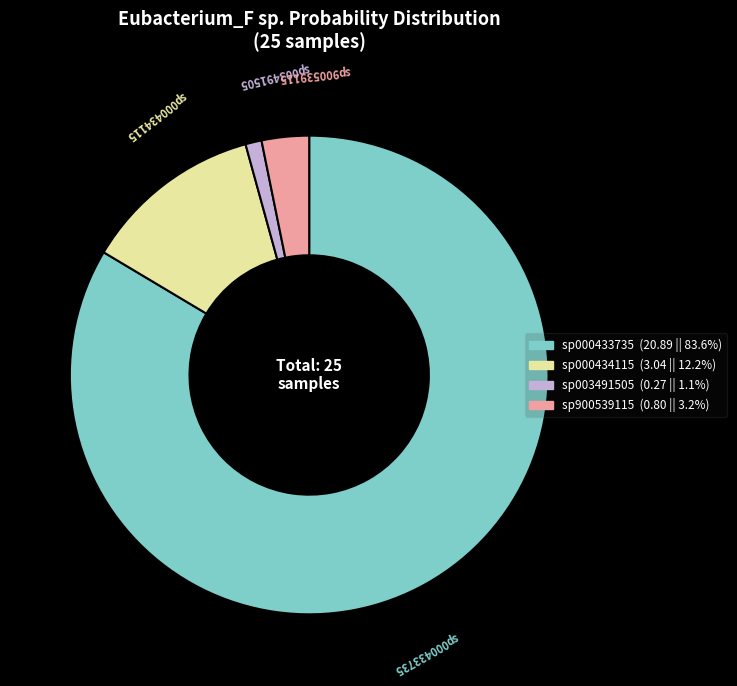

Is there a majority slice in this chart?

Yes